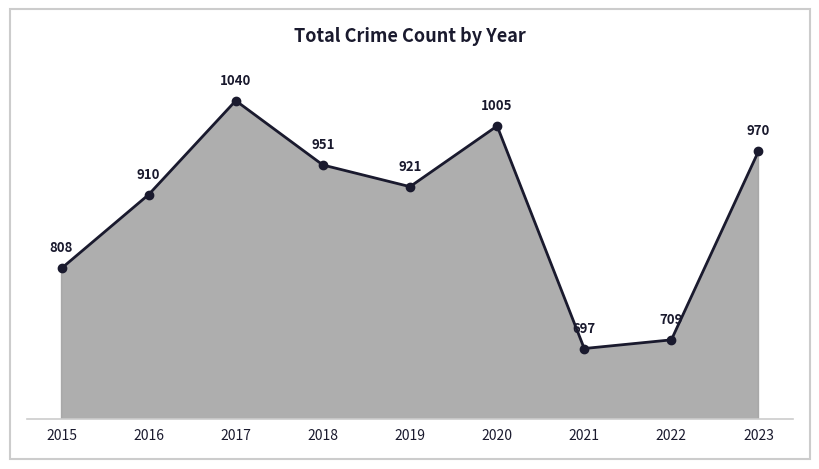

What is the minimum value shown in the chart?

697